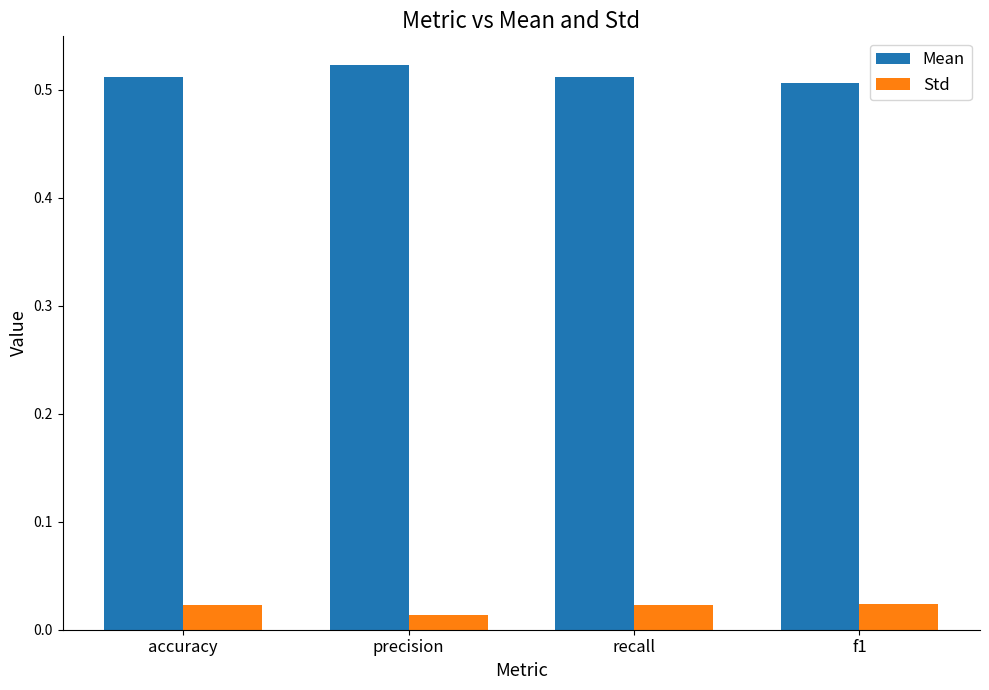

What is the label of the 4th bar from the right?

accuracy